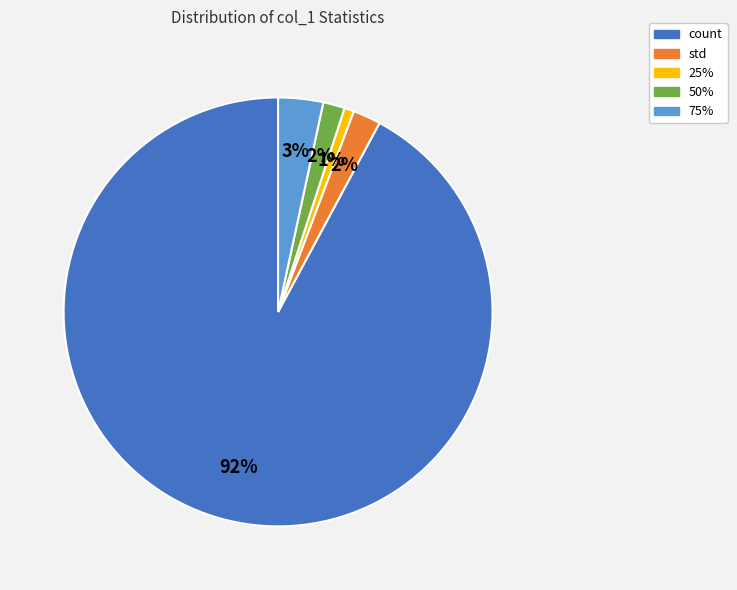

To the nearest percent, what is the combined percentage of std and 75%?

5%